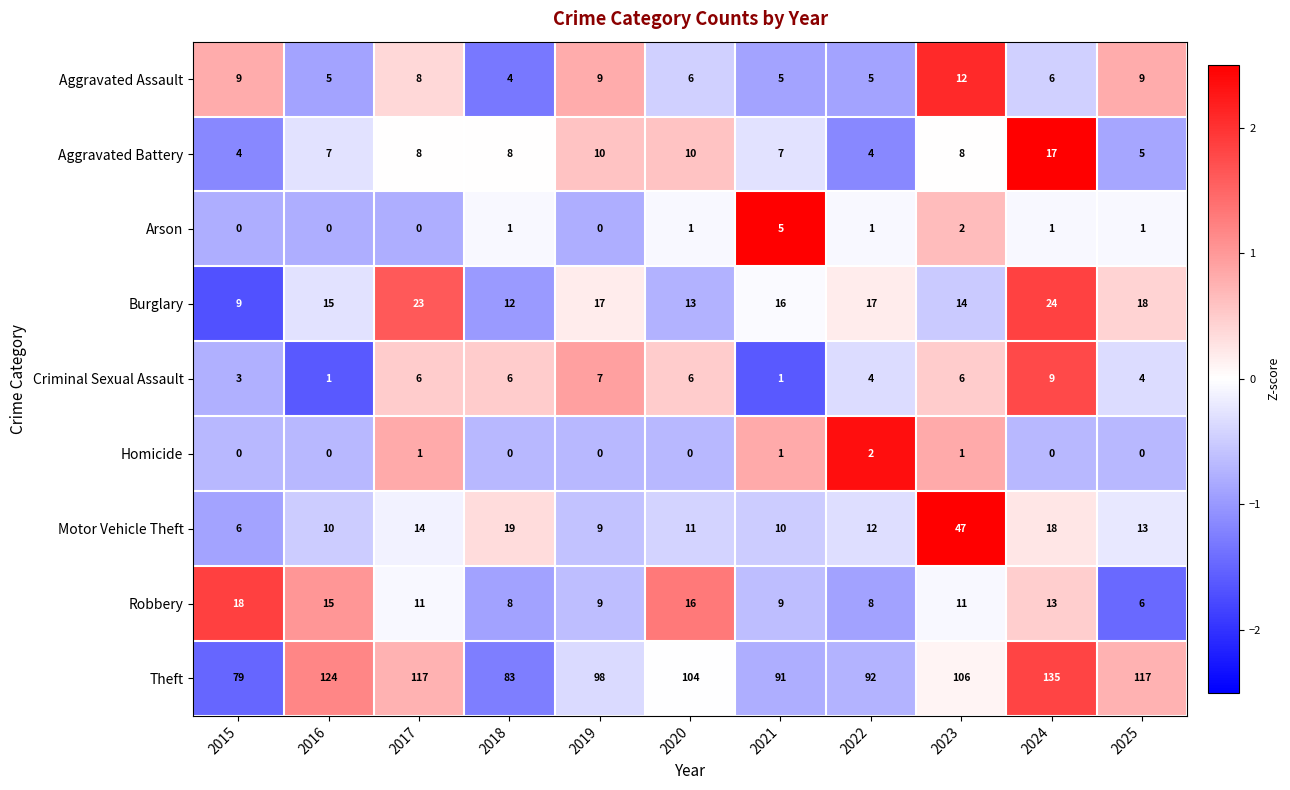

List the series in order of their peak value, lowest first.

Homicide, Arson, Criminal Sexual Assault, Aggravated Assault, Aggravated Battery, Robbery, Burglary, Motor Vehicle Theft, Theft